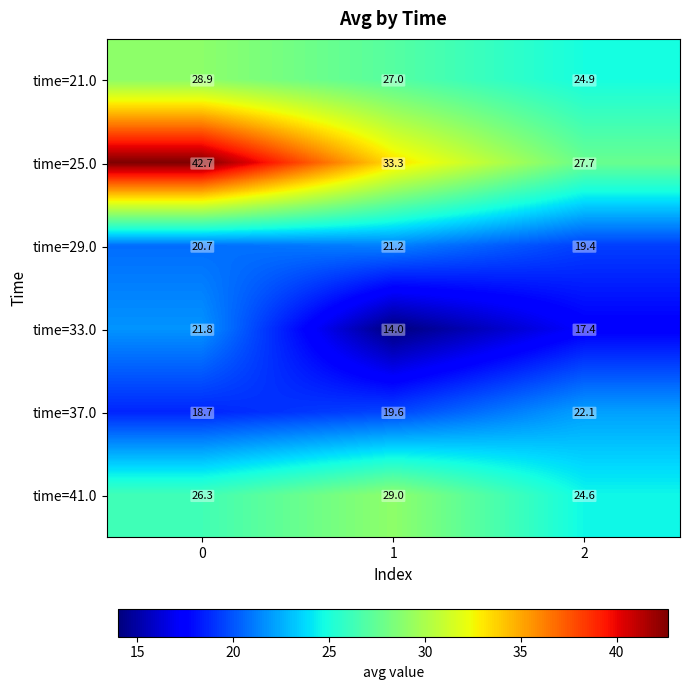

Reading left to right, what are all the values shown in this chart?

time=21.0: 0=28.9	1=27.0	2=24.9
time=25.0: 0=42.7	1=33.3	2=27.7
time=29.0: 0=20.7	1=21.2	2=19.4
time=33.0: 0=21.8	1=14.0	2=17.4
time=37.0: 0=18.7	1=19.6	2=22.1
time=41.0: 0=26.3	1=29.0	2=24.6